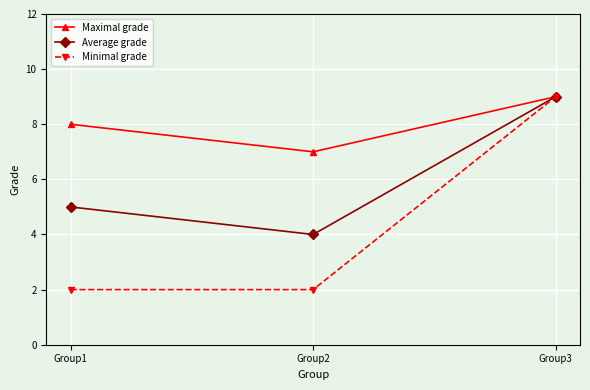

Is the value of Average grade at Group1 greater than the value of Maximal grade at Group3?

No